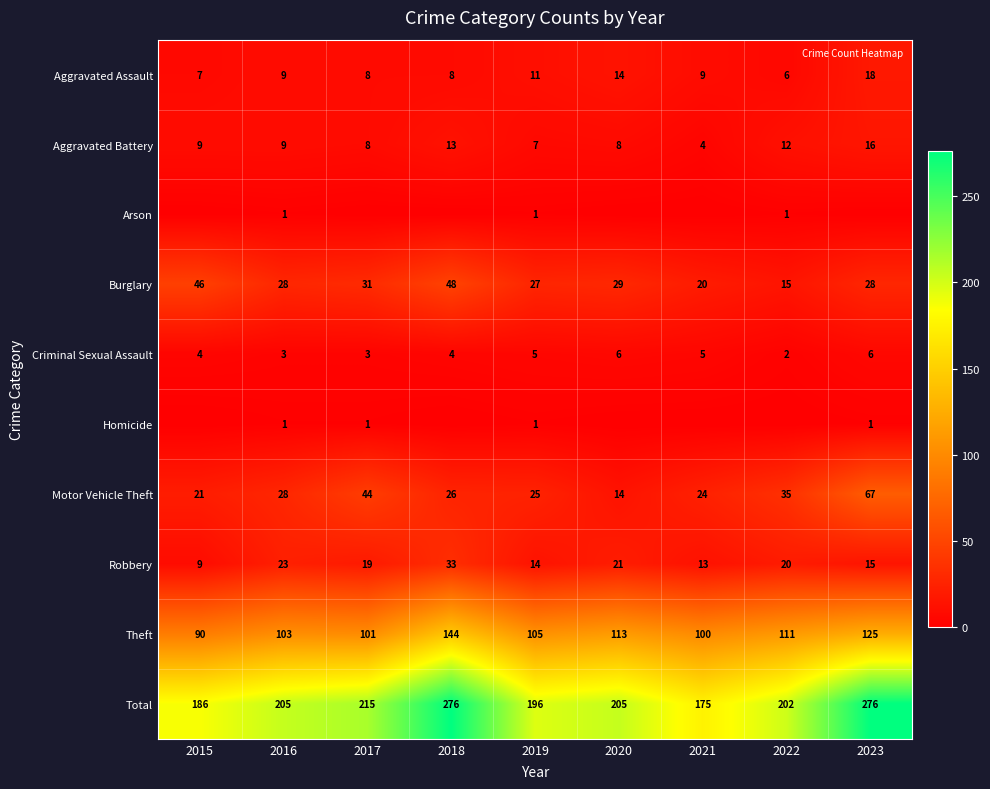

The Aggravated Assault series shows 10 at 2022. True or false?

False